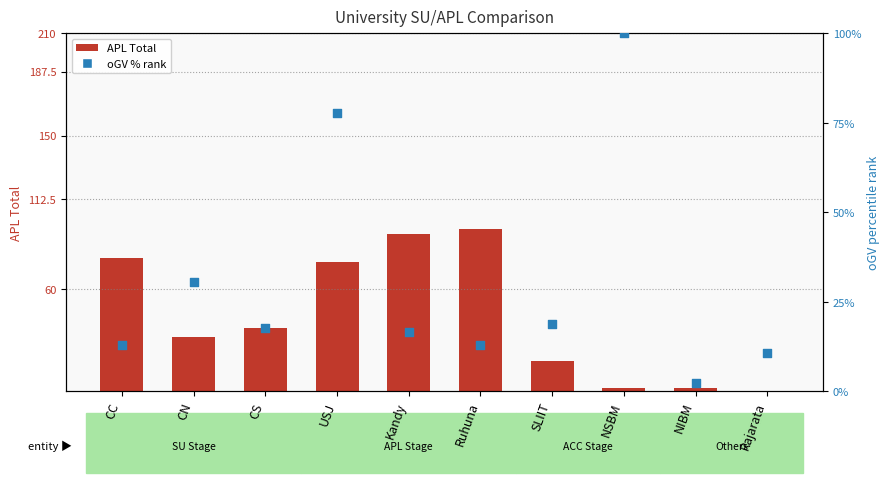

Is the value of APL Total at USJ greater than the value of oGV % rank at CN?

Yes